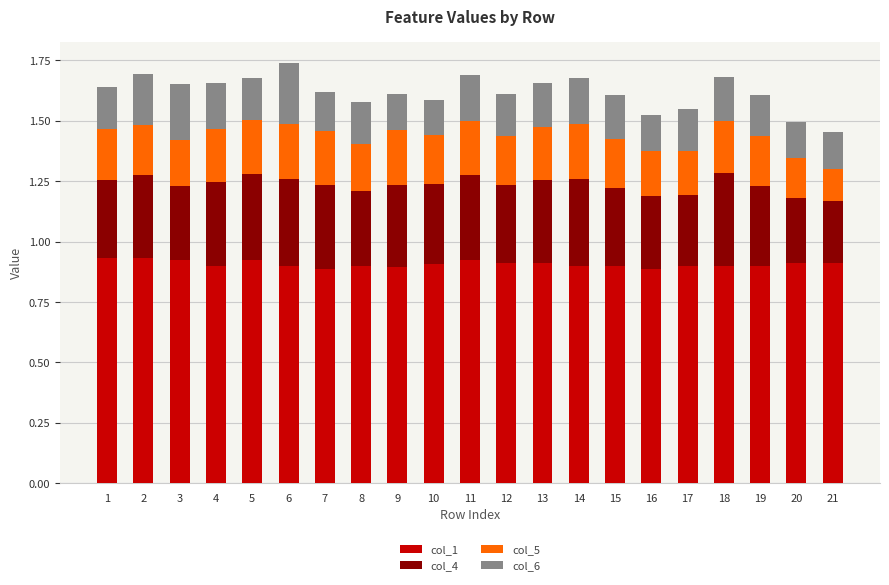

The value of col_1 at 14 is 0.3. True or false?

False